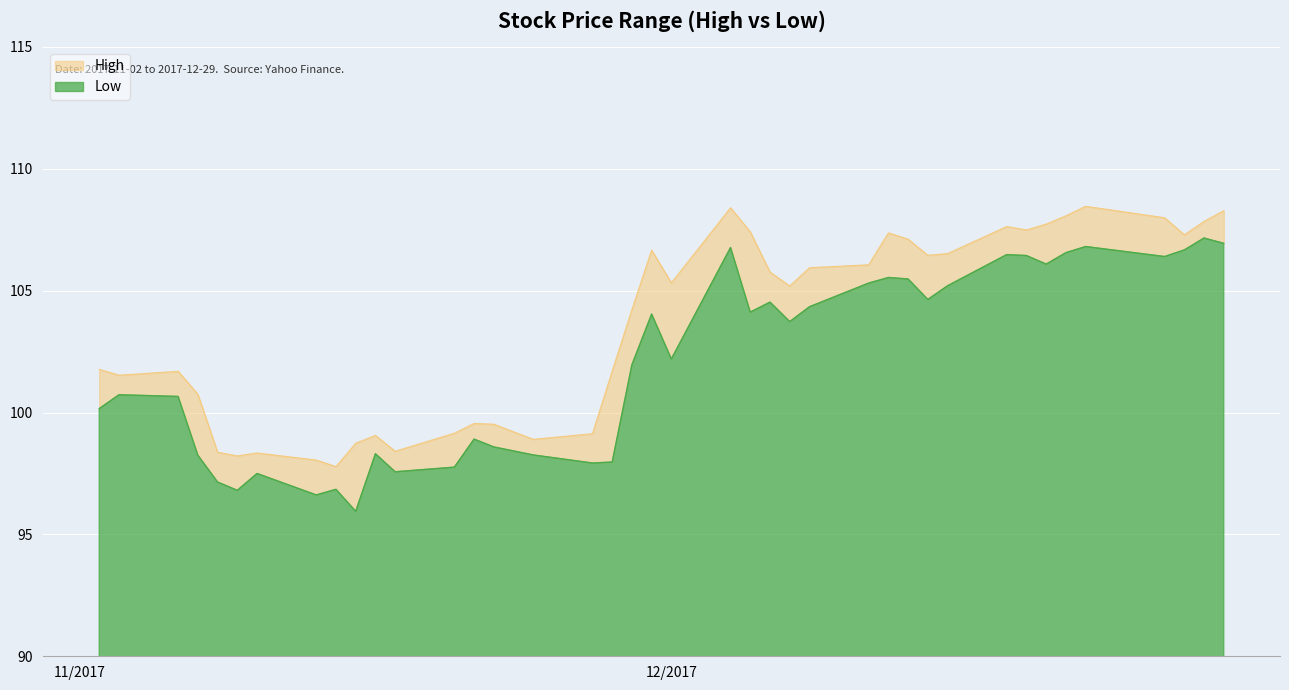

At which category does High reach its first local valley?

2017-11-03